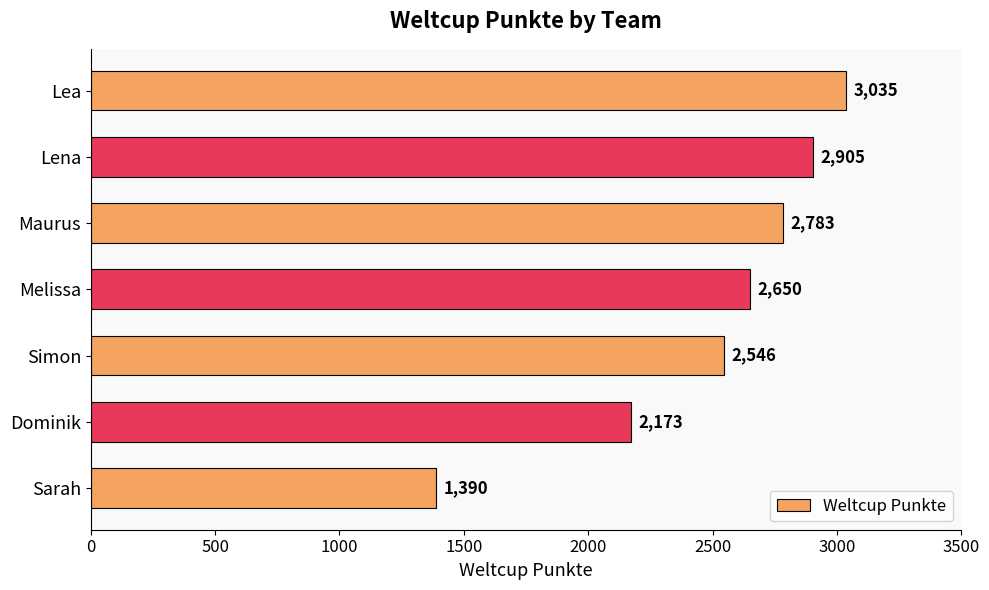

What position from the top is Maurus?

3